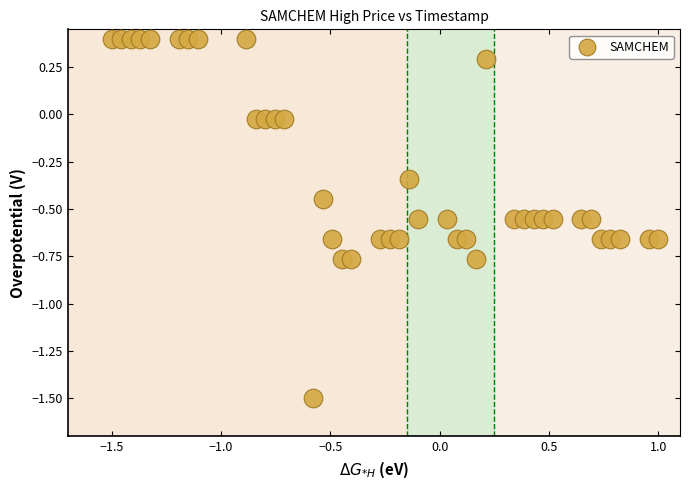

What is the range of X values (max minus min)?

2.5